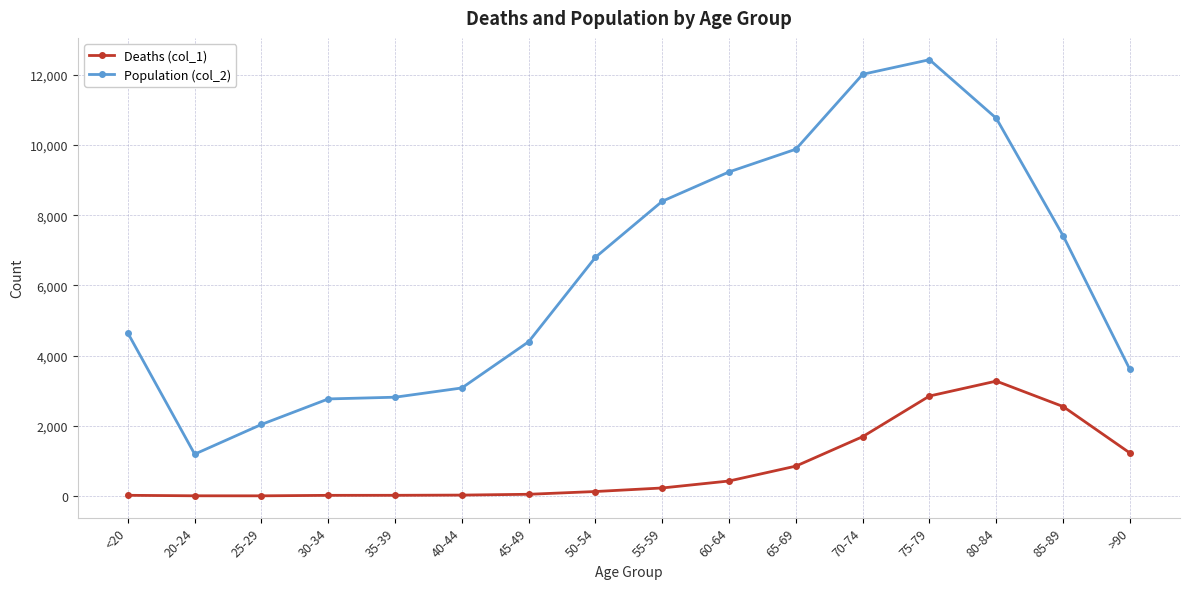

True or false: Deaths (col_1) has more than 0 interior local peaks.

True